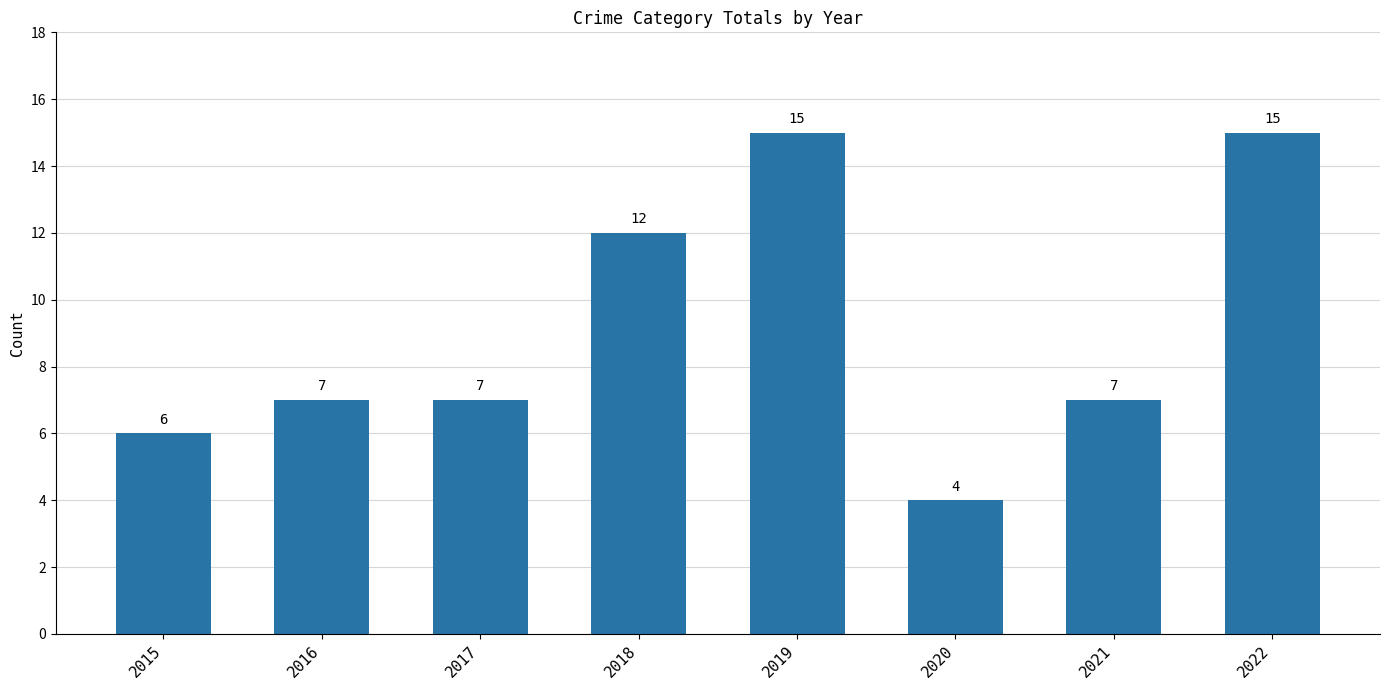

What is the change in value from 2015 to 2016?

+1